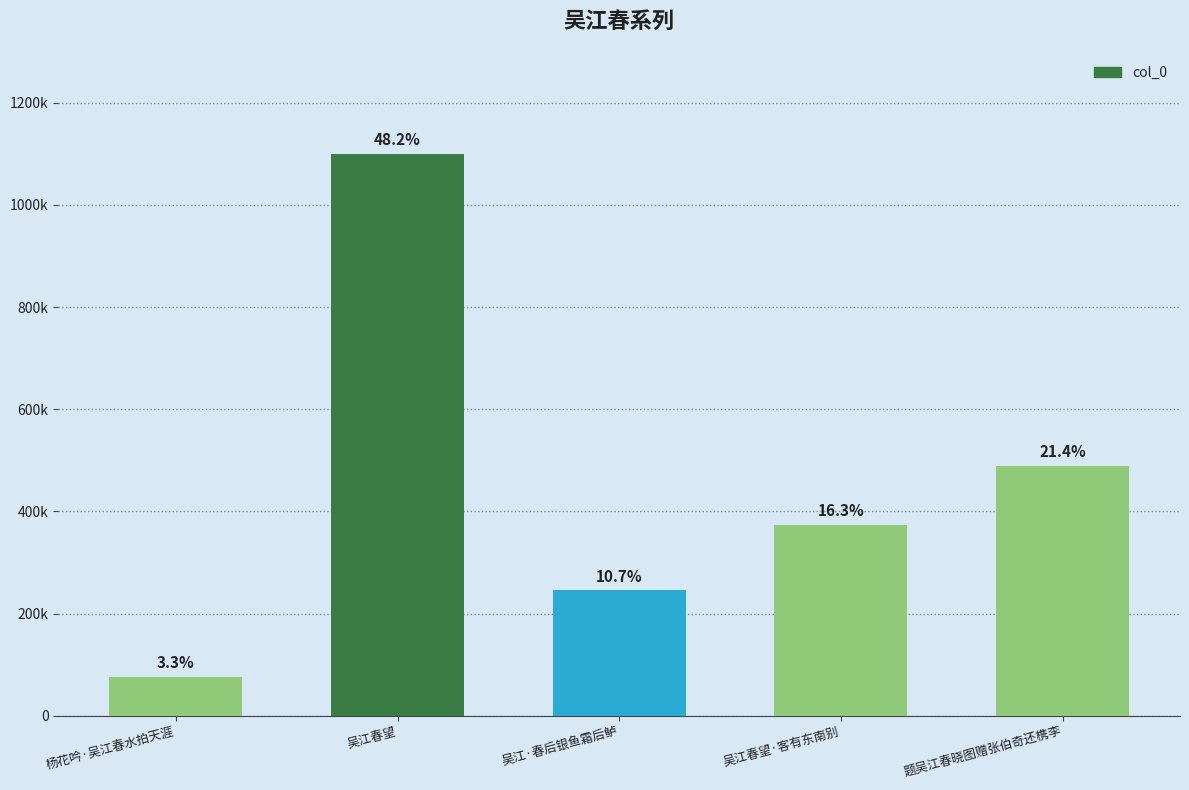

Which label corresponds to the largest value in the chart?

吴江春望